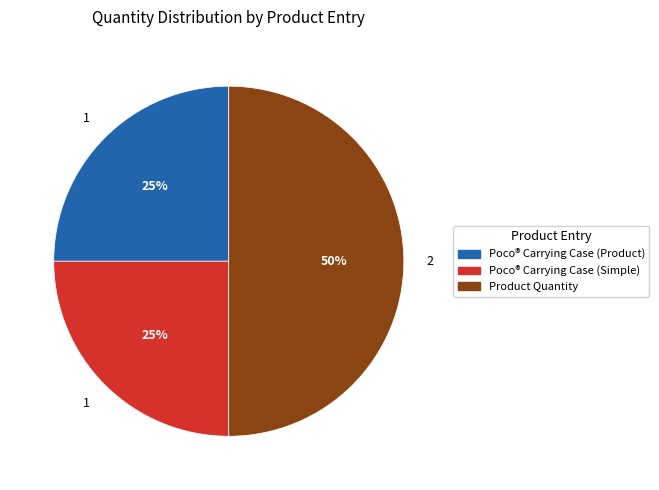

Is Poco® Carrying Case (Product) the majority of the pie?

No